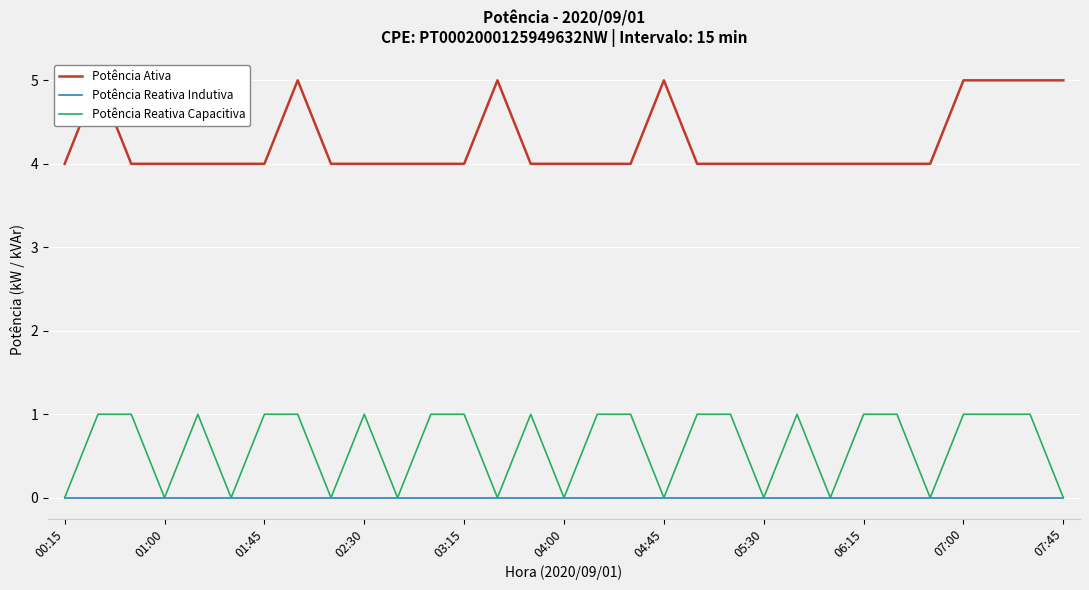

The value of Potência Reativa Capacitiva at 01:45 is 1. True or false?

True